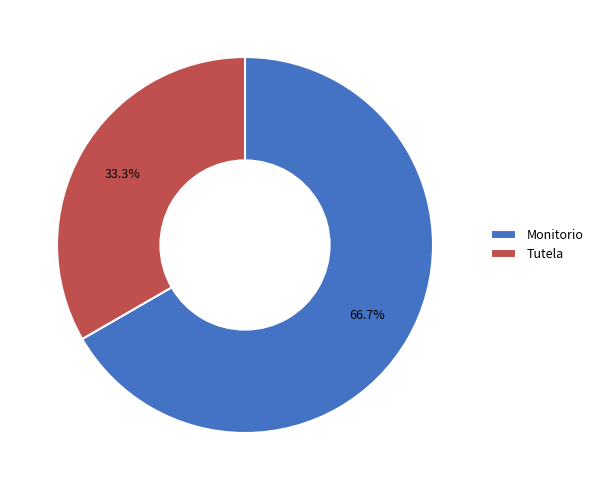

How many slices are in this pie chart?

2